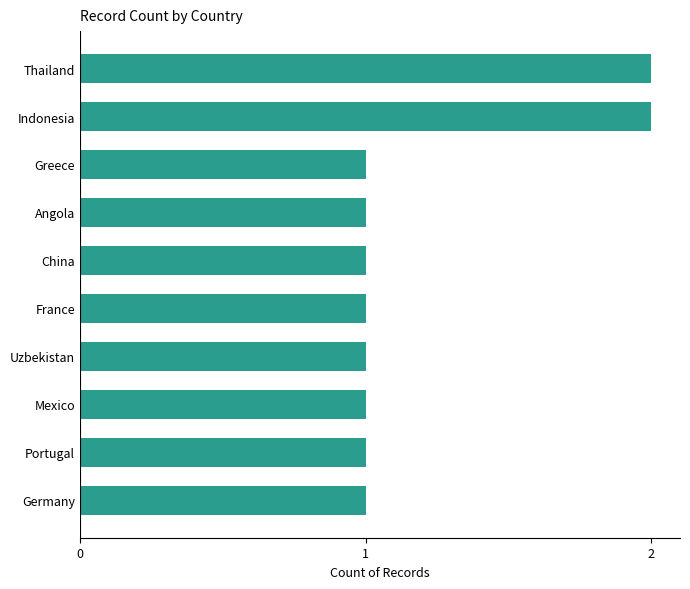

What is the smallest value displayed?

1